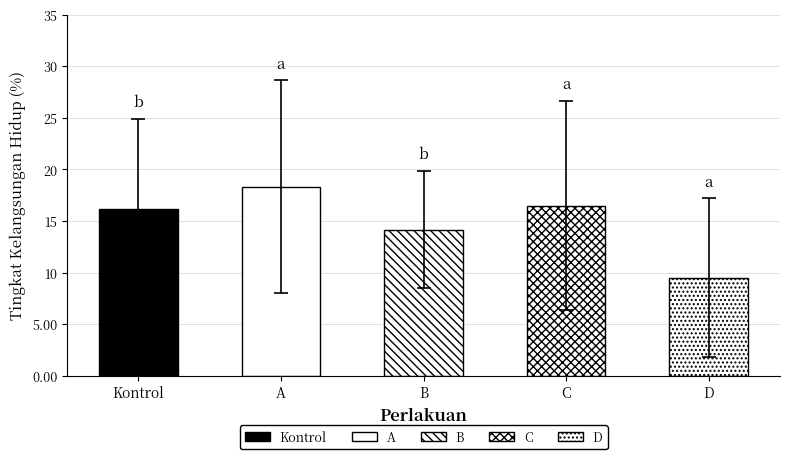

Does the chart contain stacked bars?

No